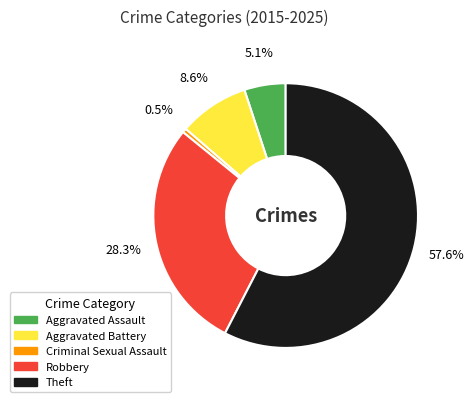

To the nearest percent, what is the combined percentage of Theft and Aggravated Battery?

66%